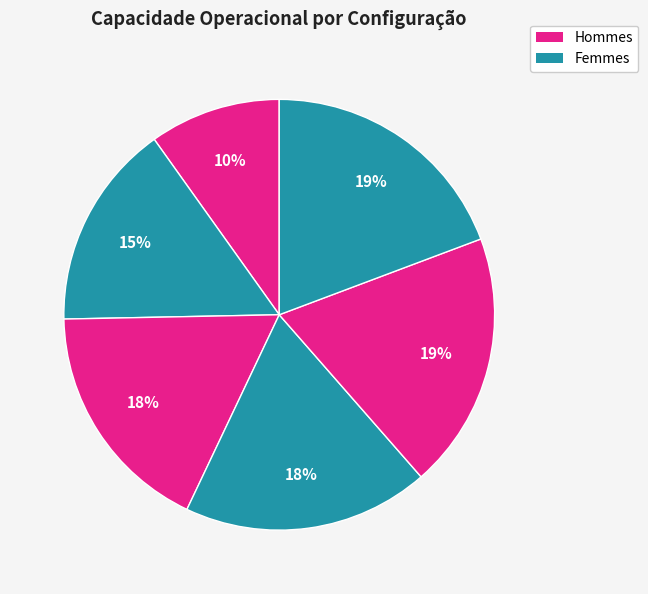

How many slices are in this pie chart?

6